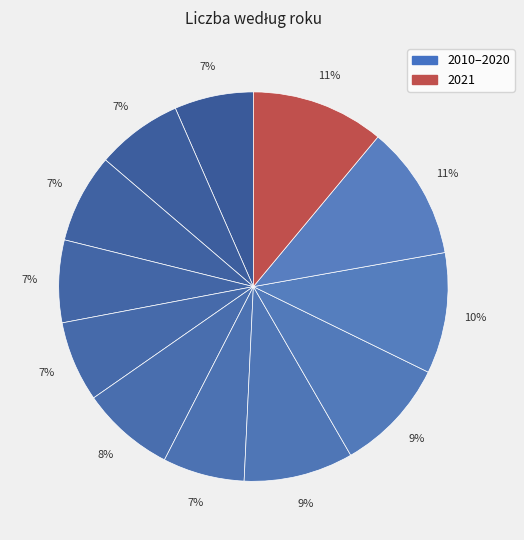

How many slices are in this pie chart?

12